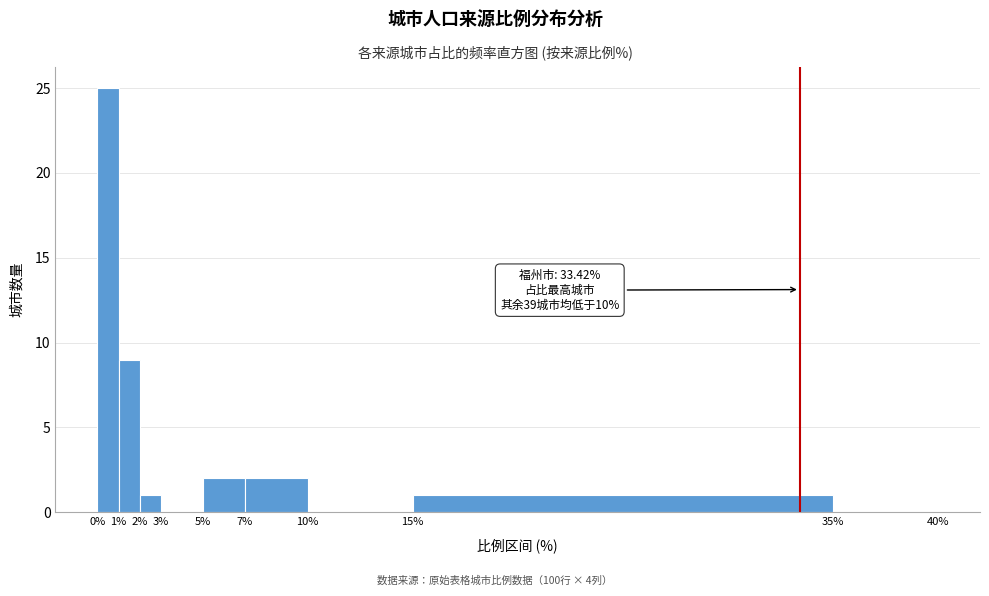

Which range on the x-axis has the tallest bar?

0% to 1%